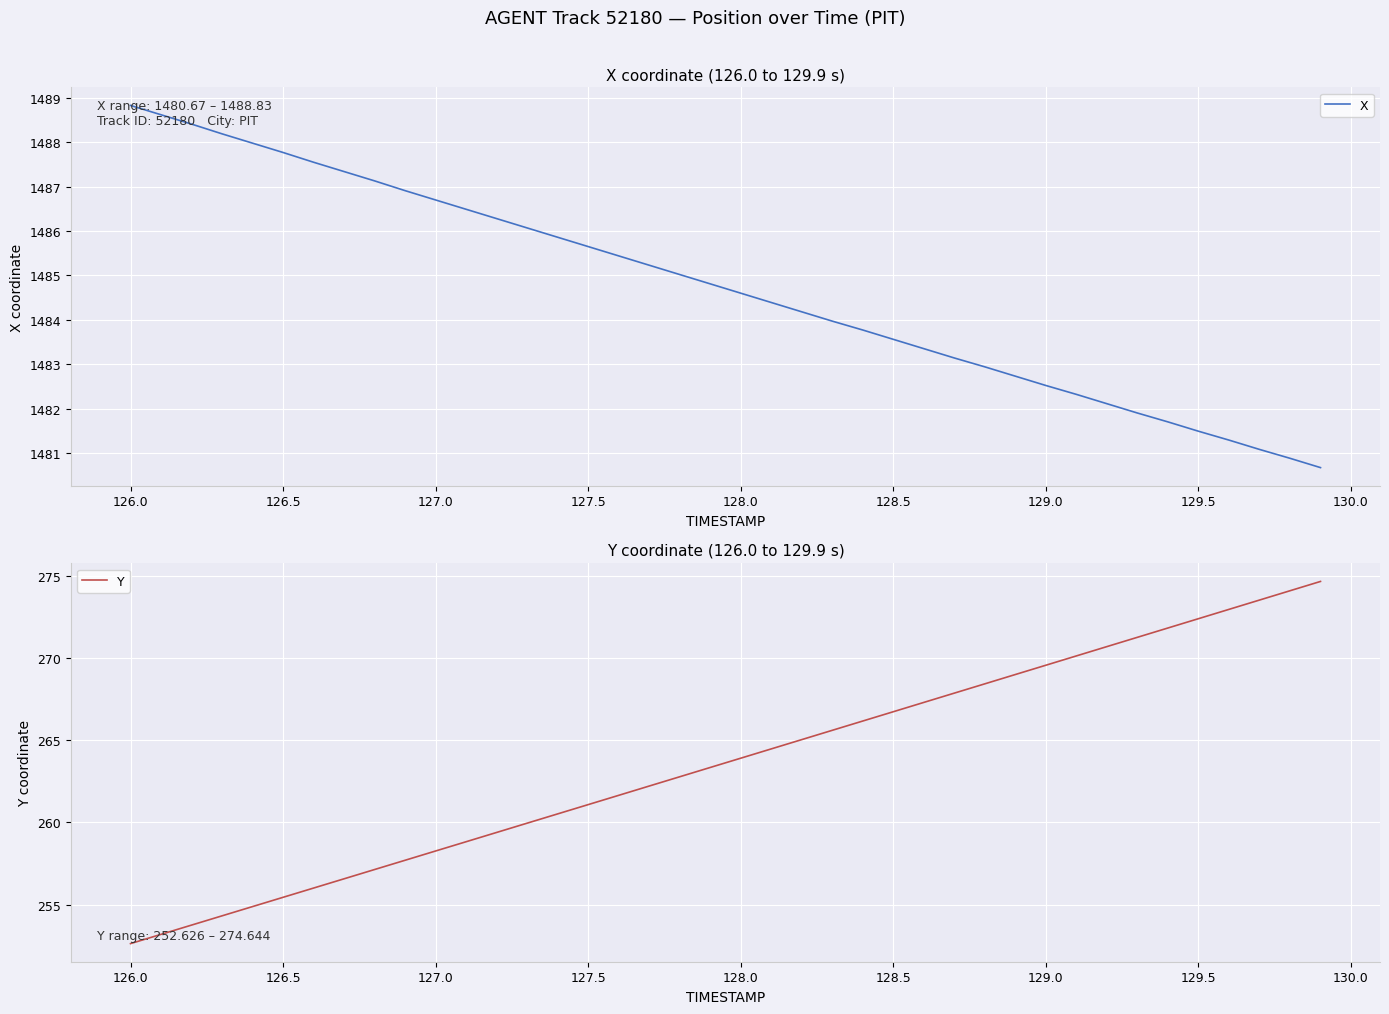

What is the greatest value displayed?

1488.8